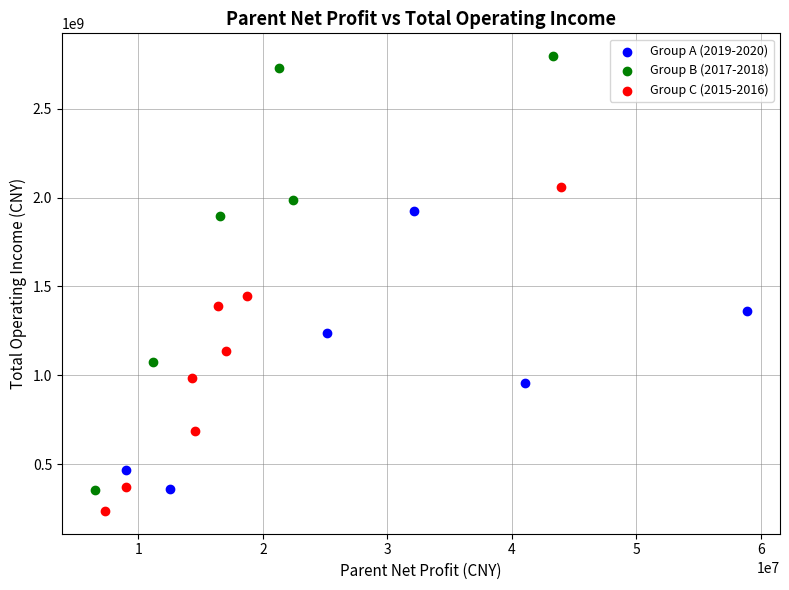

Which series contains the highest Y value?

Group B (2017-2018)